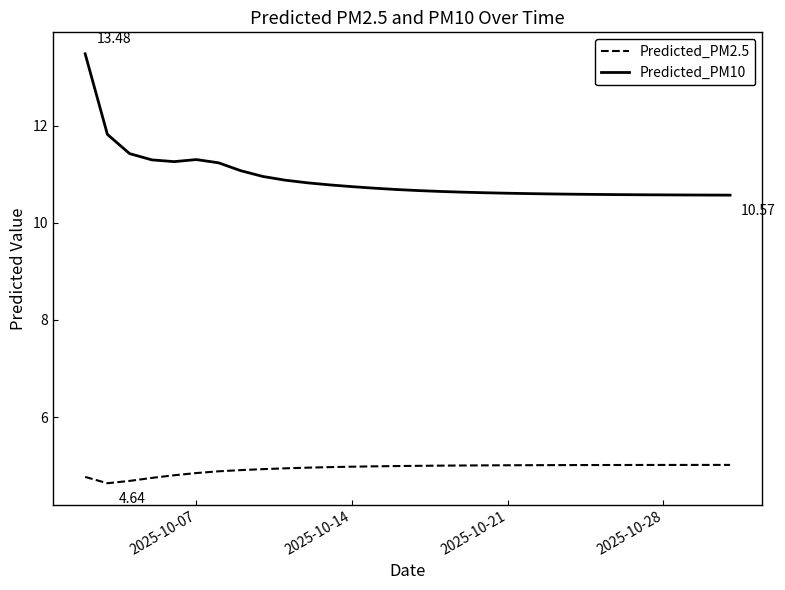

Which series has the largest total across all categories?

Predicted_PM10